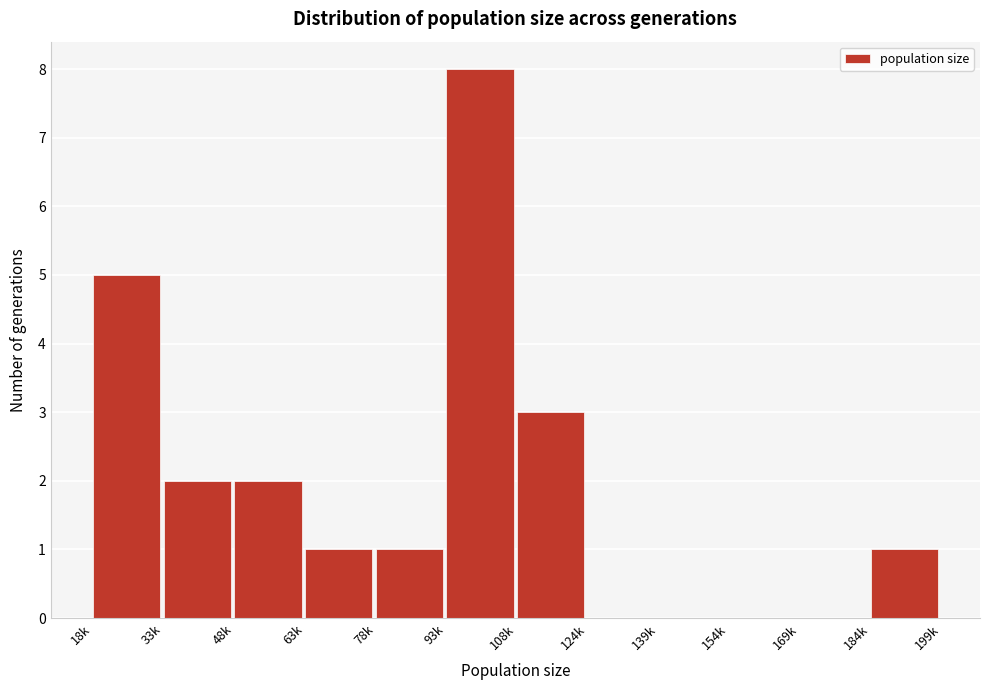

Reading left to right, transcribe all the data shown in this chart.

18k=5	33k=2	48k=2	63k=1	78k=1	93k=8	108k=3	124k=0	139k=0	154k=0	169k=0	184k=1